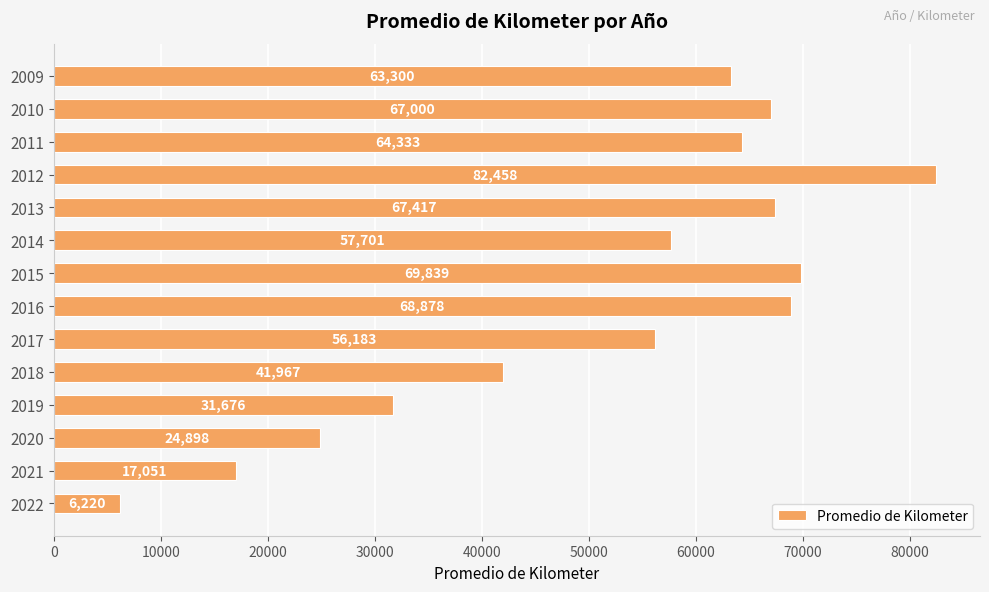

Which has a higher value, 2010 or 2017?

2010